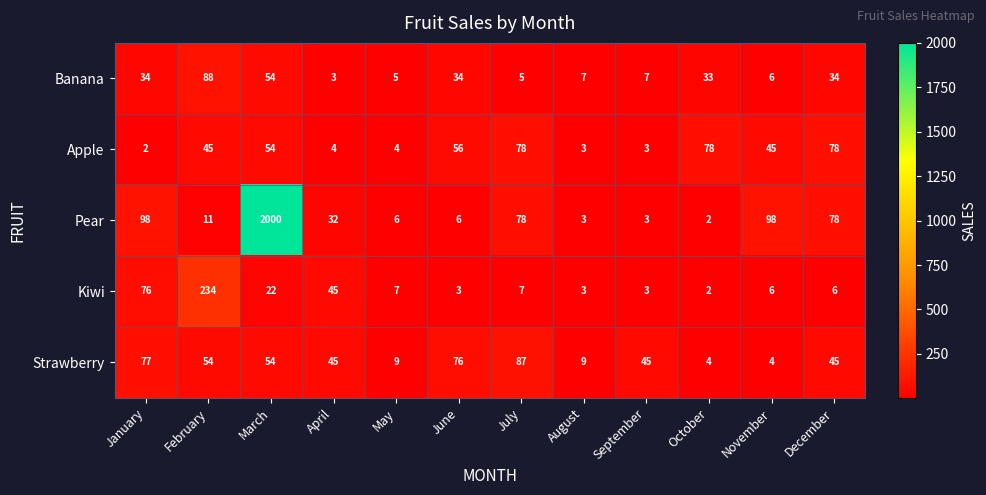

Rank the series by their maximum value, from highest to lowest.

Pear, Kiwi, Banana, Strawberry, Apple